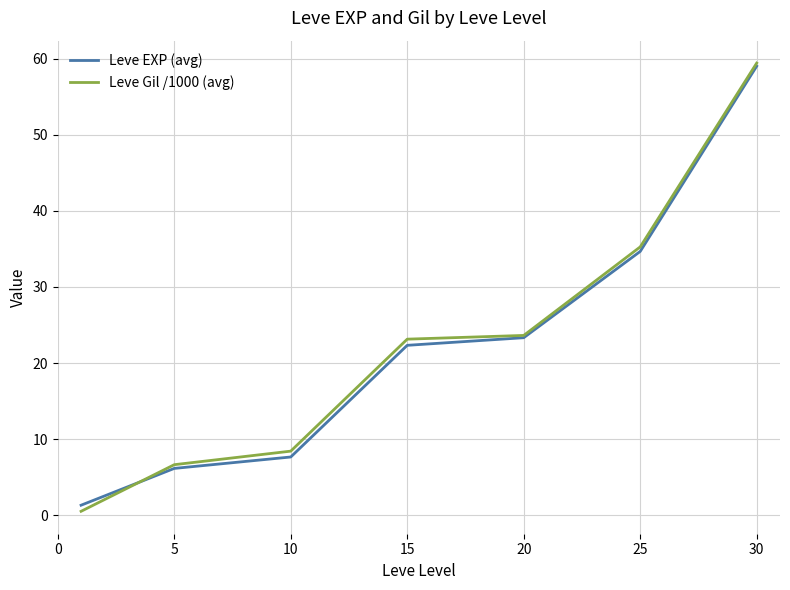

What is the maximum value for Leve EXP (avg)?

59.0